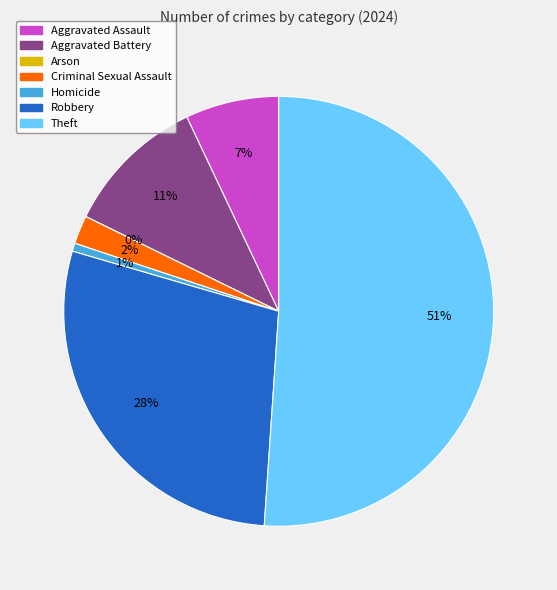

Which slice is the smallest?

Arson